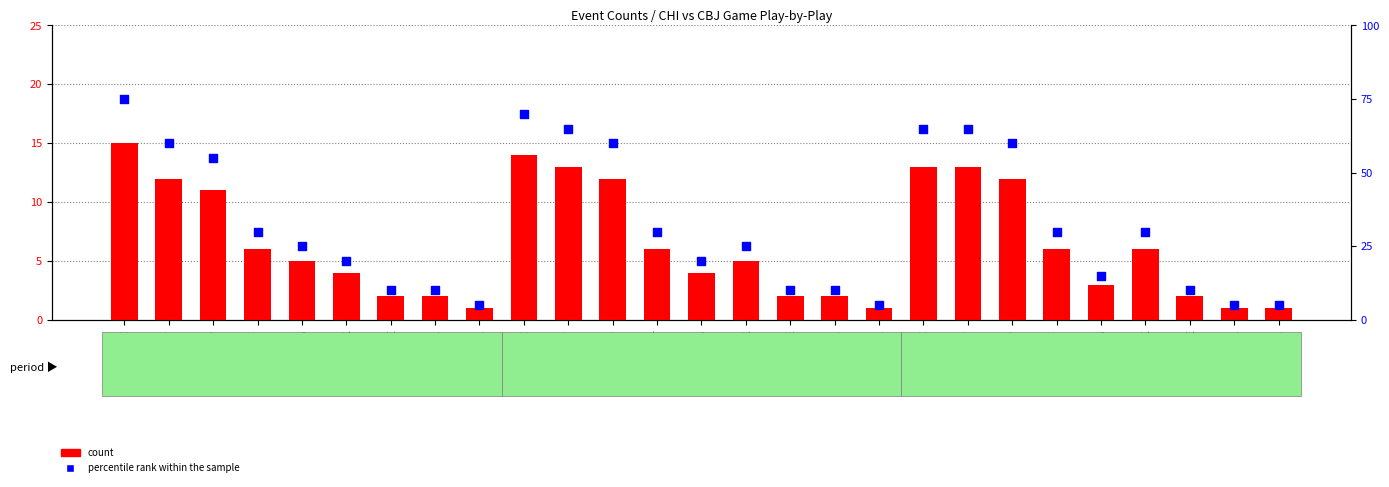

At which category is the sum across all series the highest?

P1_FAC